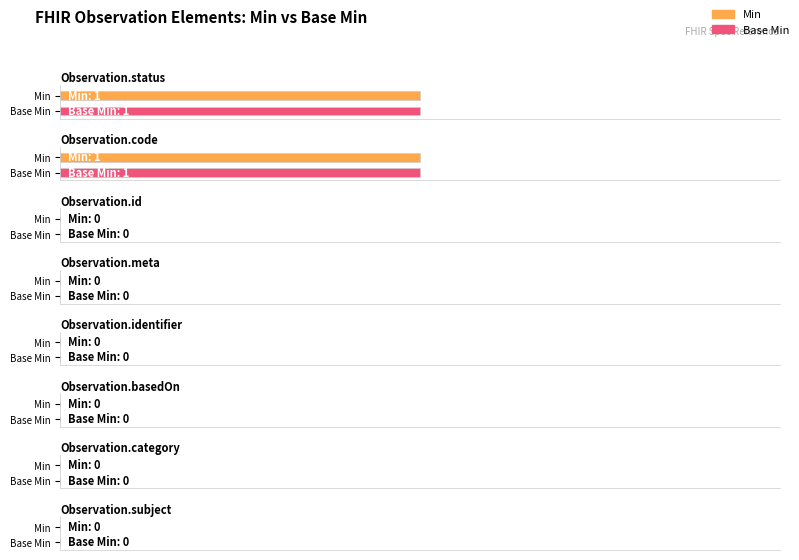

Are the bars horizontal?

Yes